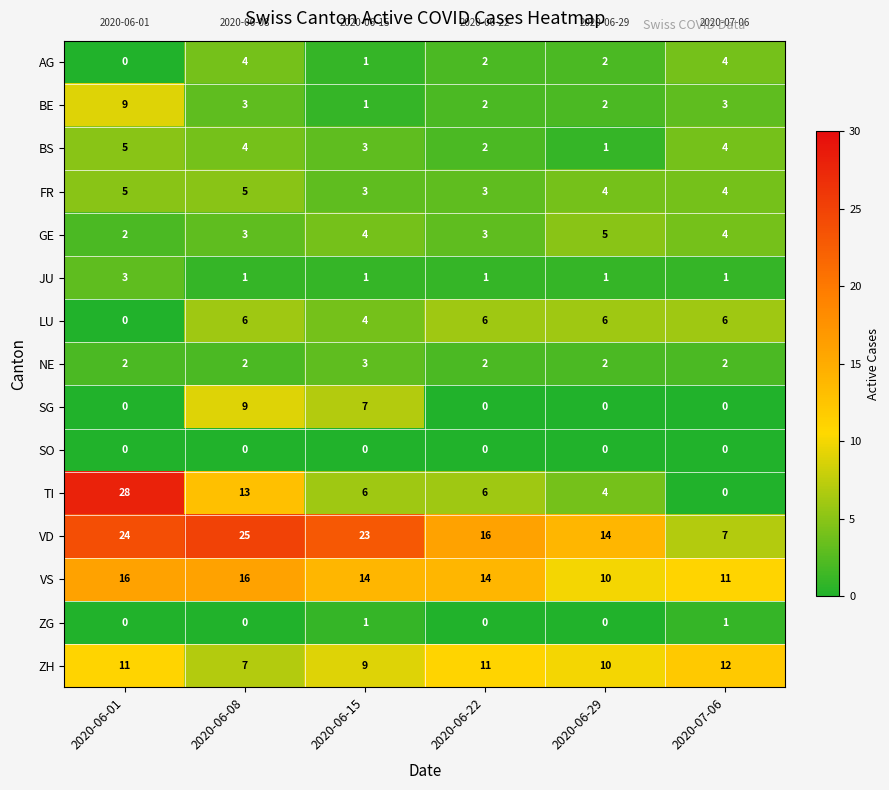

What is the sum of the BS values at 2020-06-15 and 2020-07-06?

7